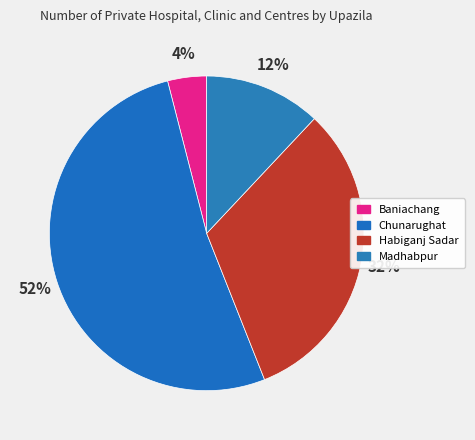

Which category has the biggest portion of the pie?

Chunarughat